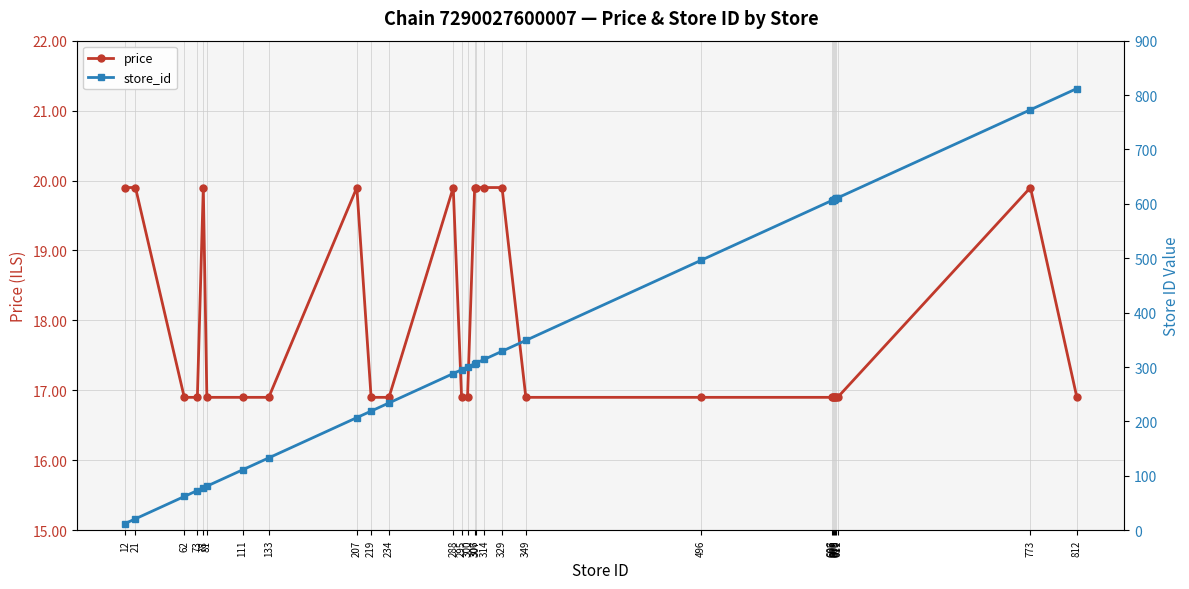

After their last crossing, which series has the higher values: price or store_id?

store_id